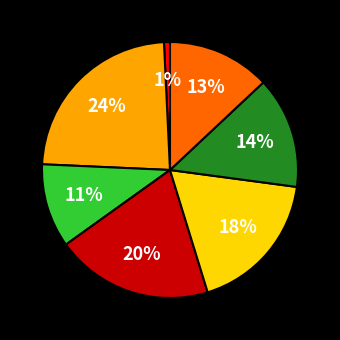

How many slices are in this pie chart?

7